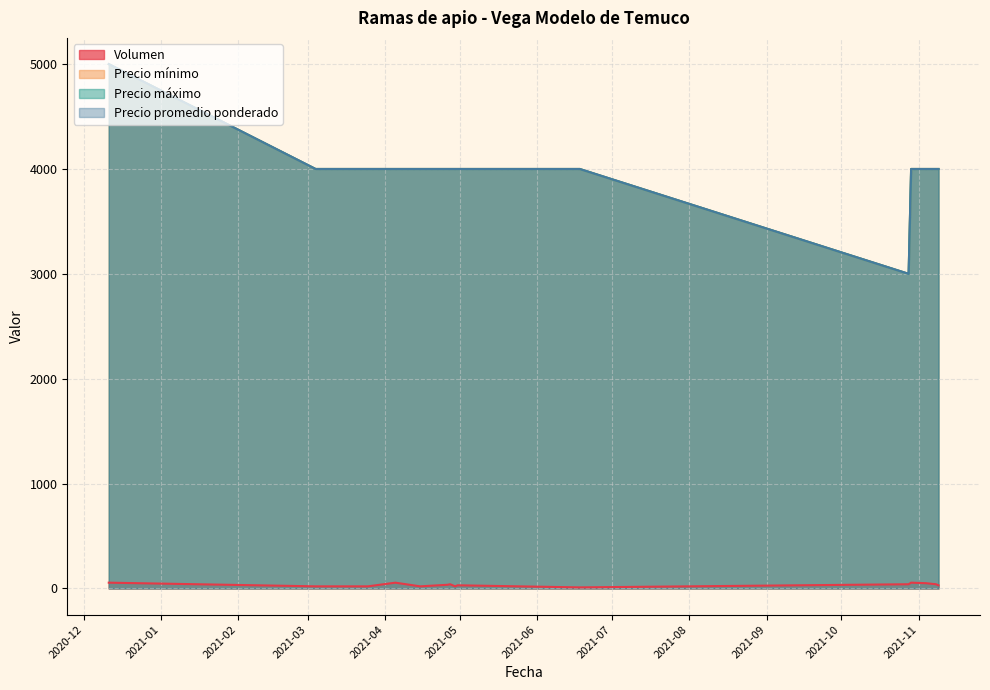

What is the minimum value for Precio promedio ponderado?

3000